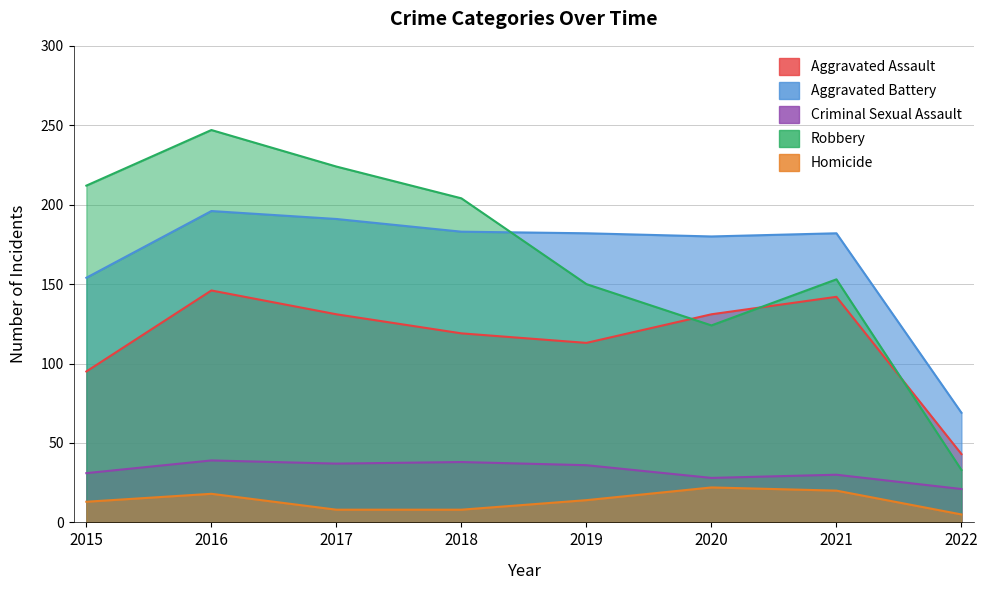

True or false: Criminal Sexual Assault and Robbery cross at least once.

False